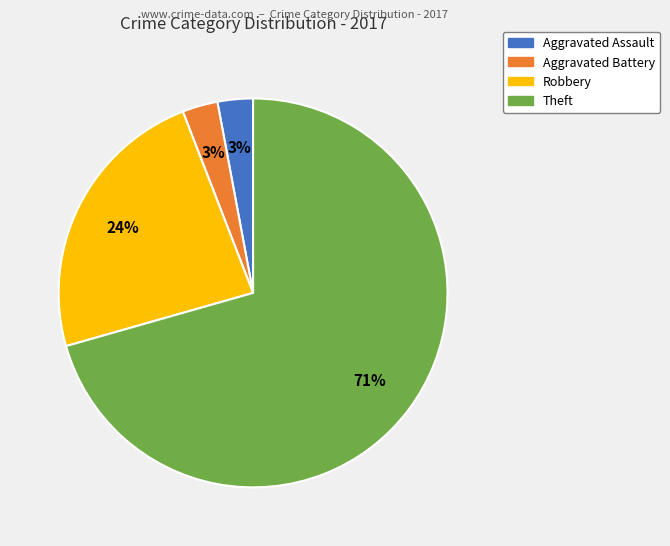

What is the largest slice in the pie chart?

Theft